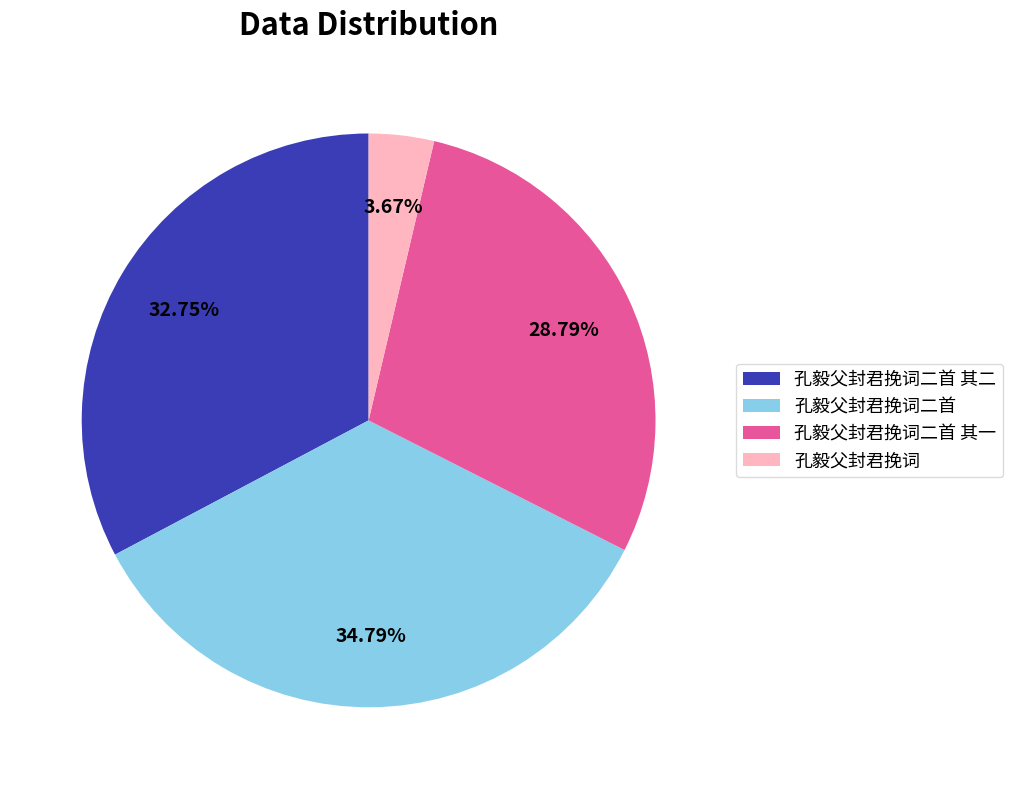

To the nearest percent, what portion does 孔毅父封君挽词二首 其一 represent?

29%